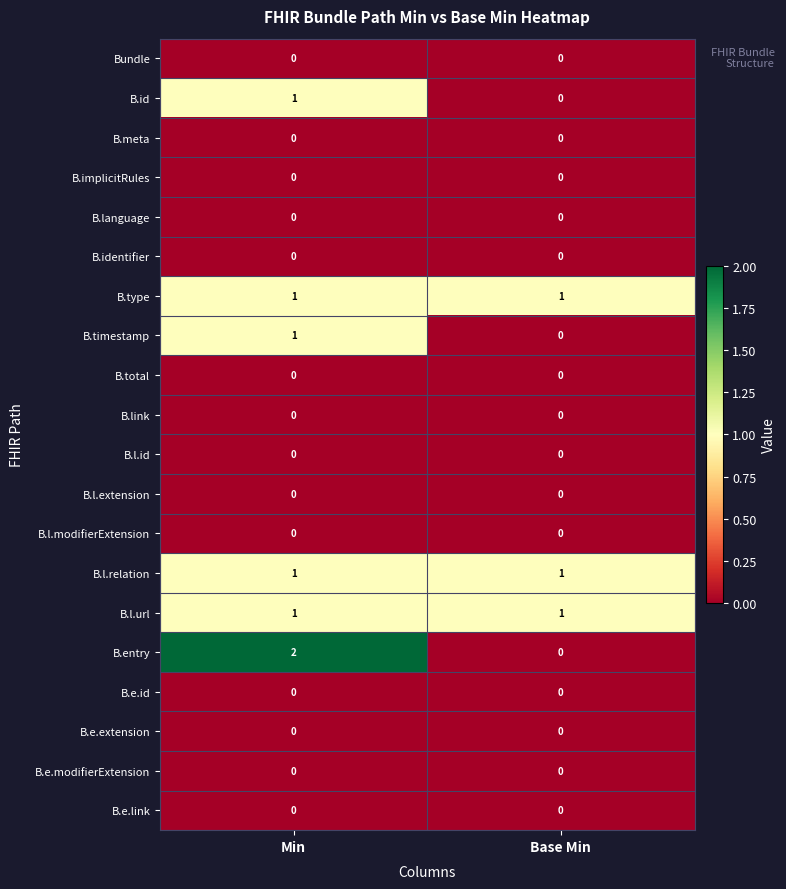

Which label corresponds to the largest value in the chart?

Min